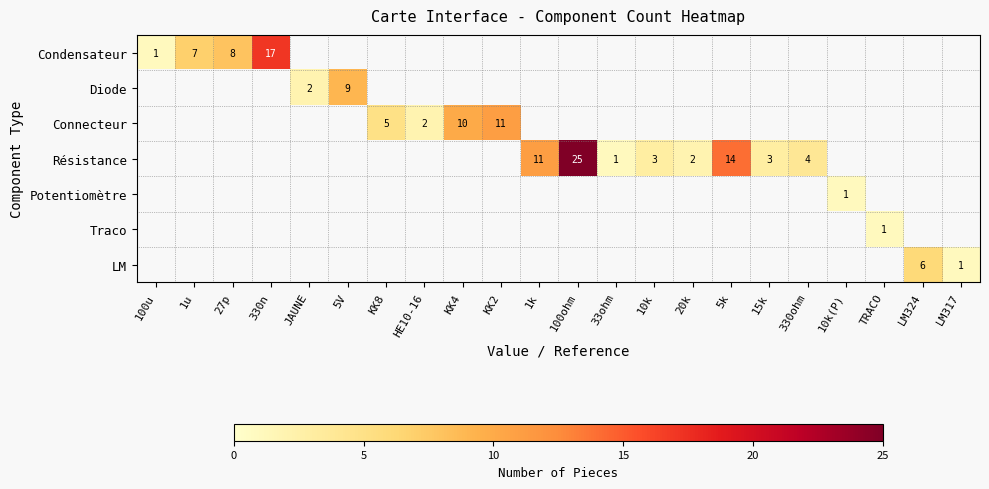

True or false: Condensateur has a value of 7 at 1u.

True